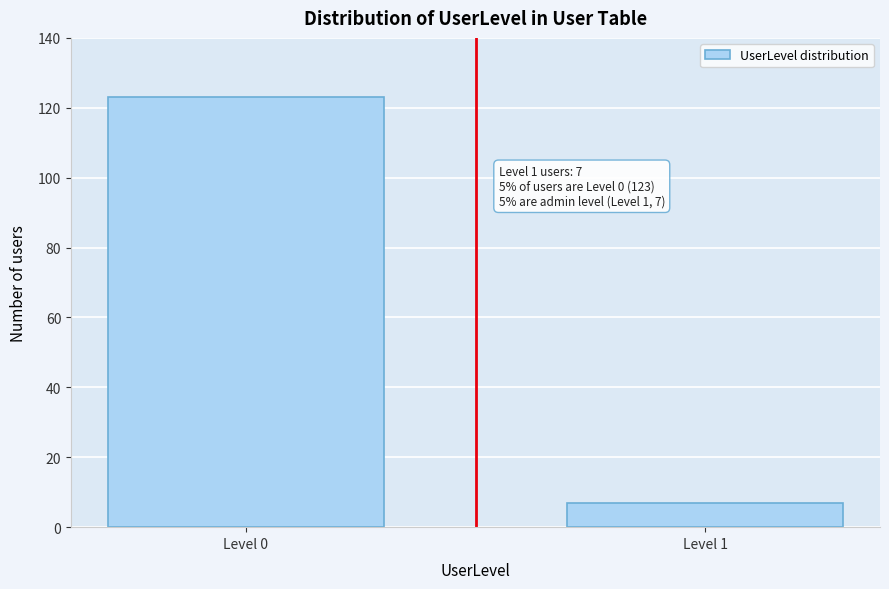

Reading left to right, list all the values displayed in this chart.

123	7